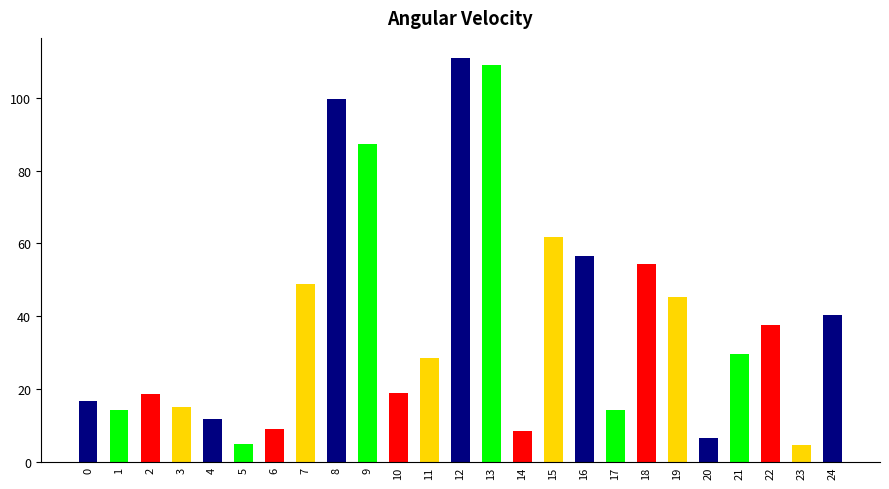

What value does the data have at 17?

14.2